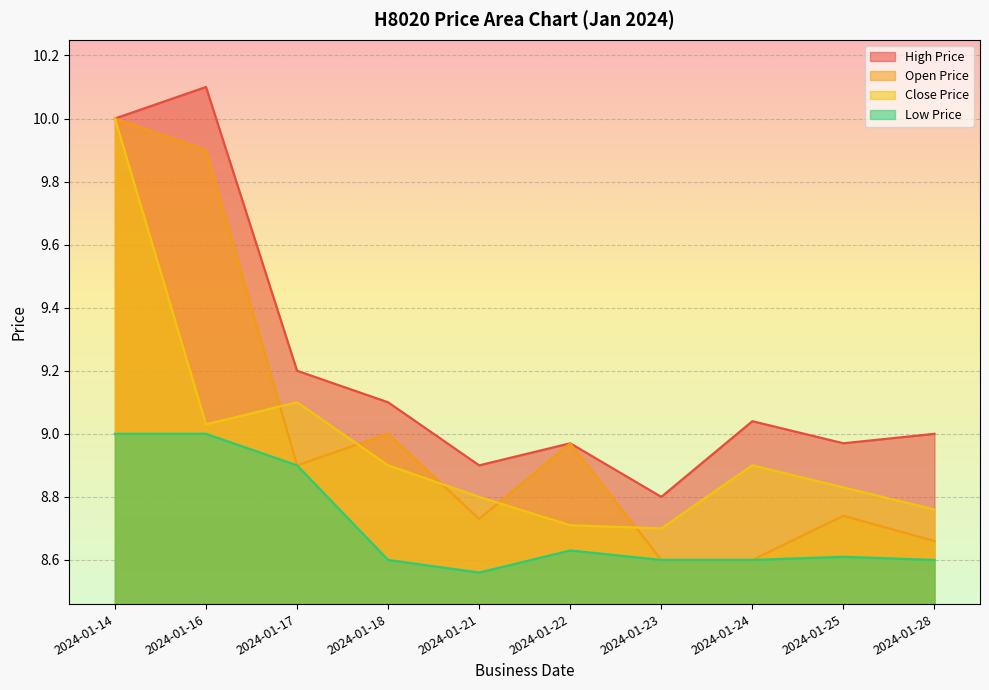

List the series in order of their peak value, highest first.

HIGH_PRICE, OPEN_PRICE, CLOSE_PRICE, LOW_PRICE